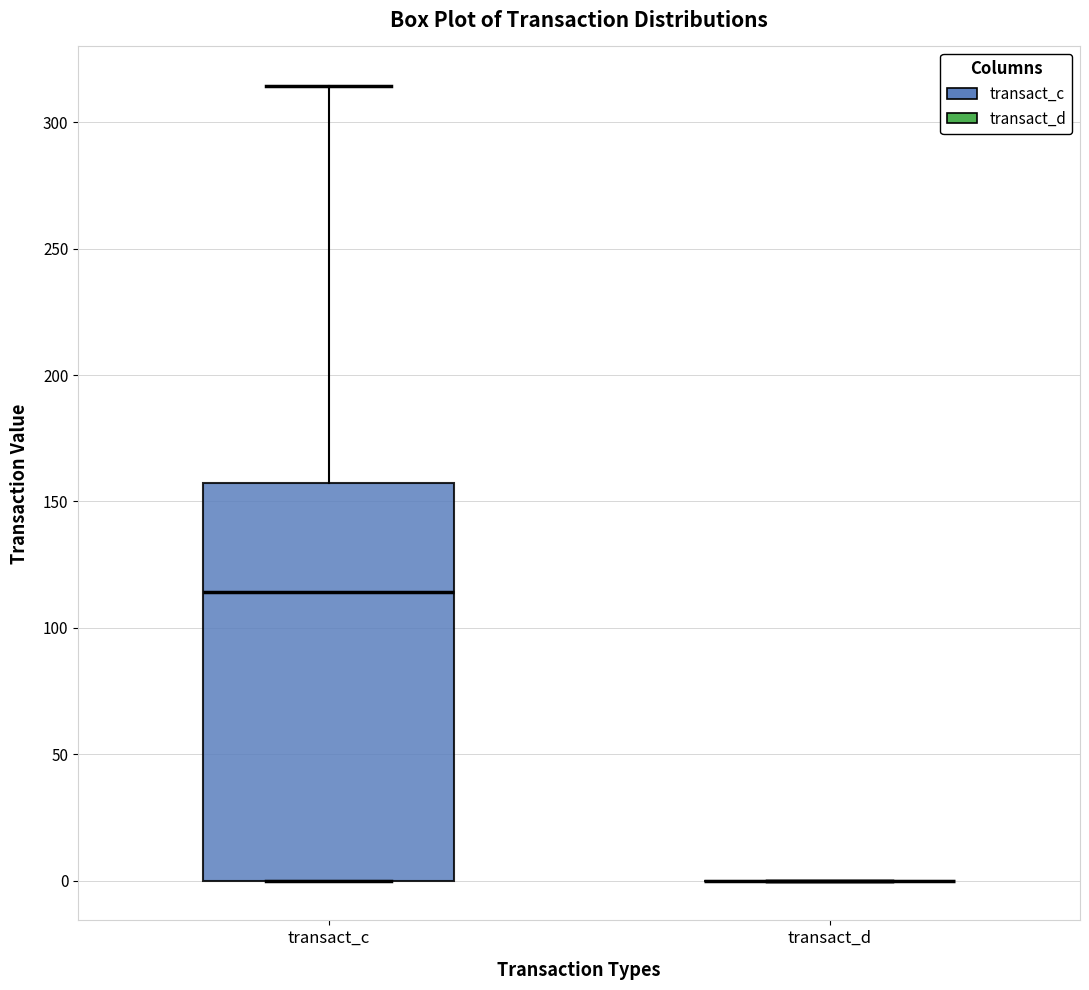

Comparing the boxes themselves (not the whiskers), which one is the tallest?

transact_c